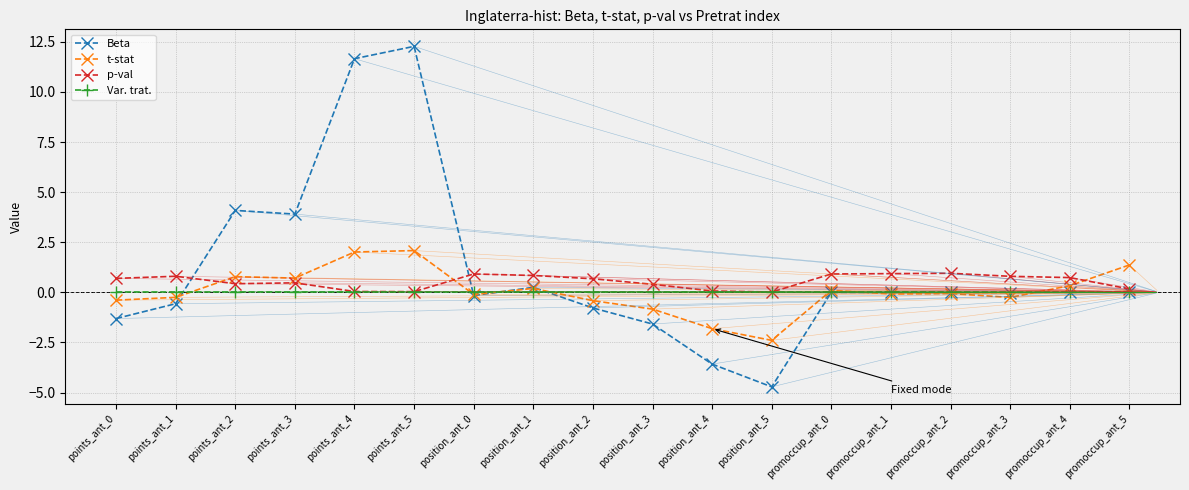

What is the difference between the maximum and minimum values in the p-val series?

0.9